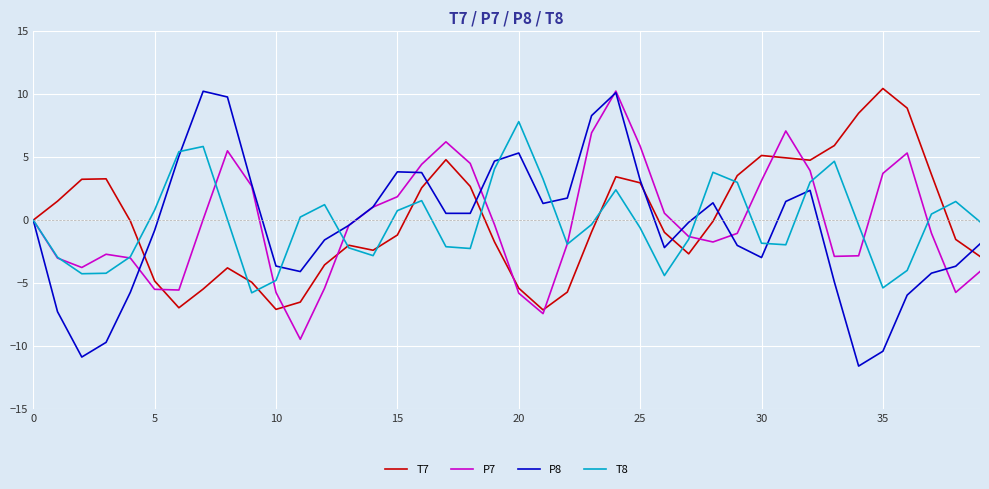

What is the greatest value displayed?

10.5